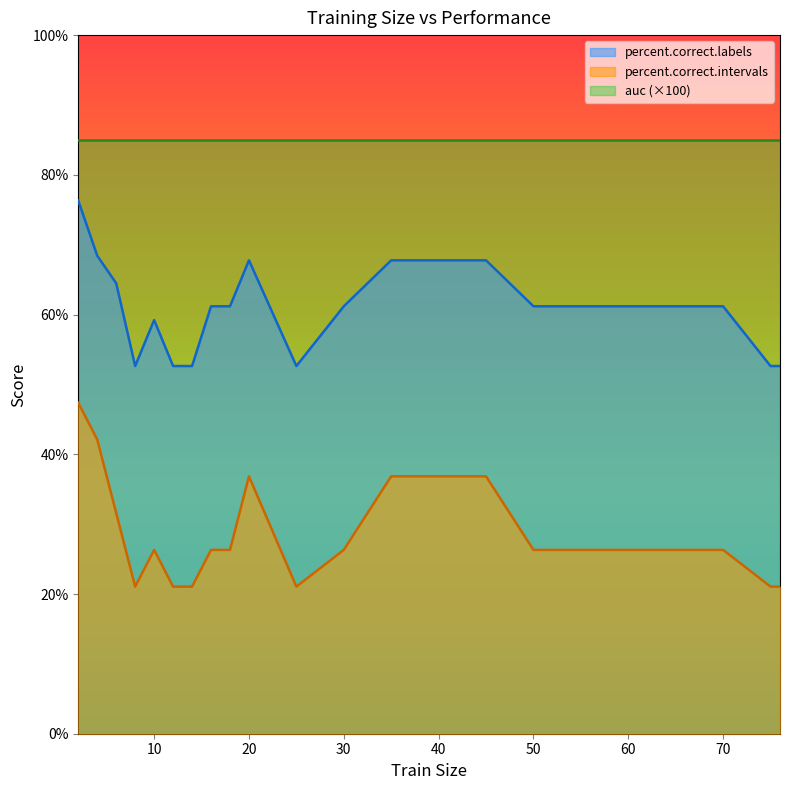

What is the spread (max minus min) of values at 35?

30.9